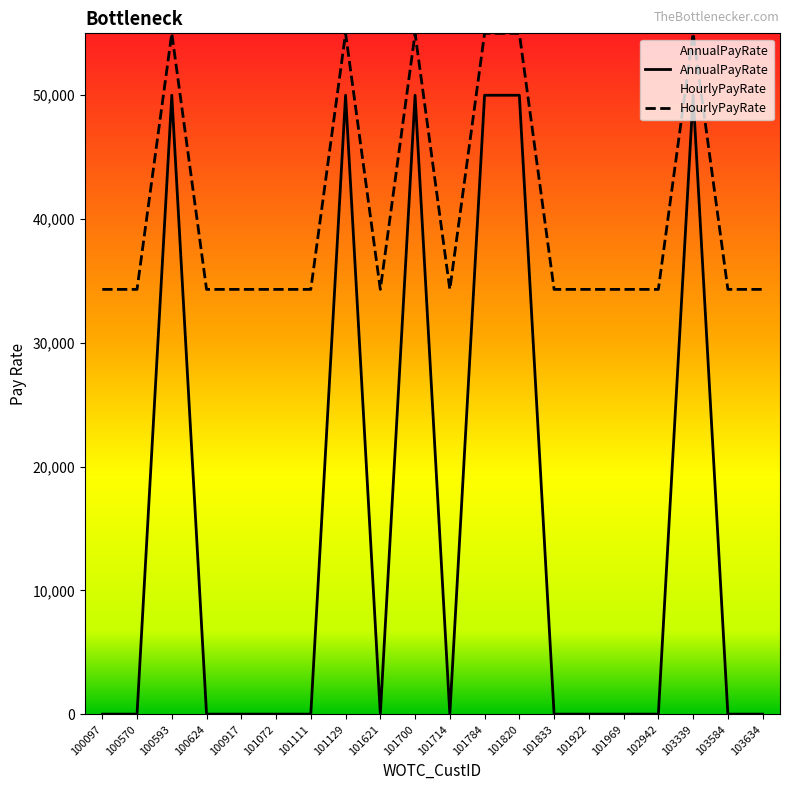

How many interior local peaks does the AnnualPayRate series have?

4